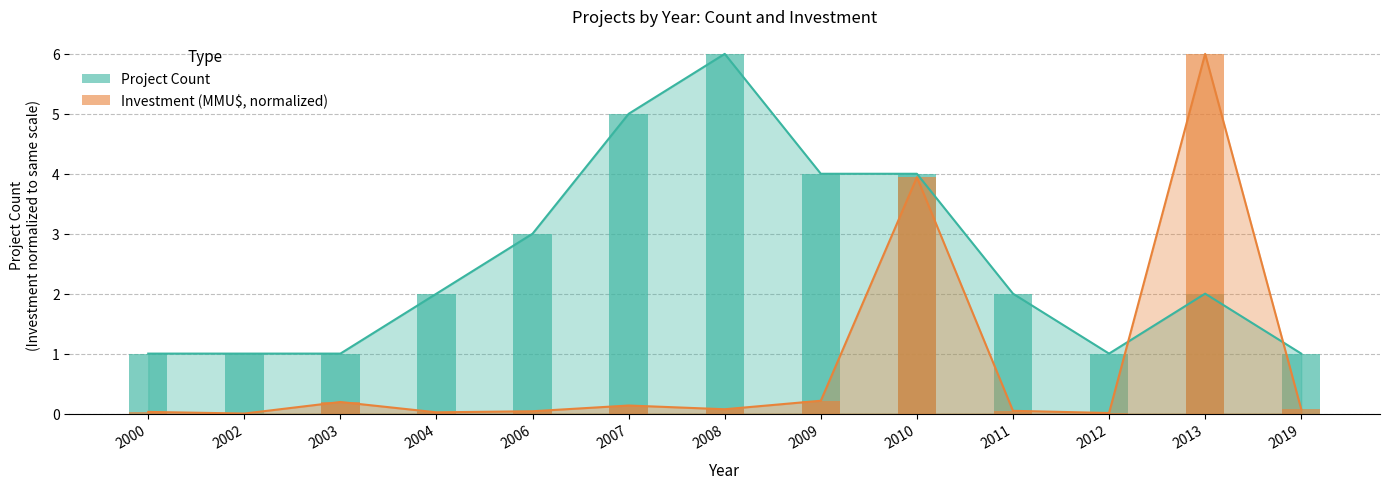

What is the greatest value displayed?

6.0